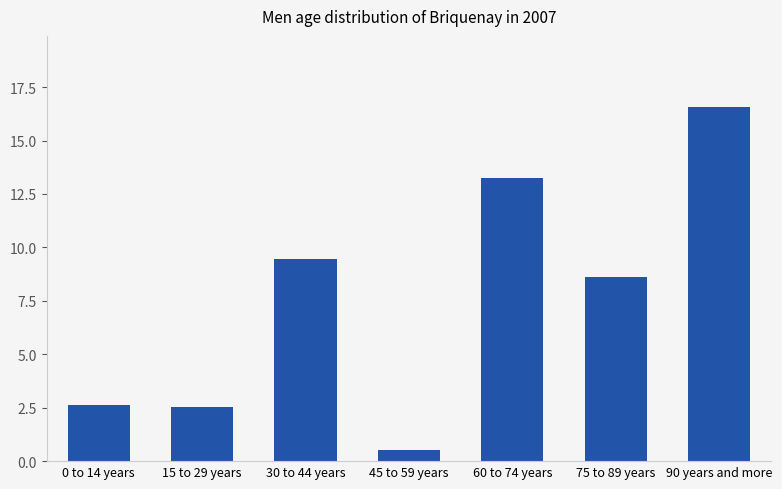

The value at 60 to 74 years is 22.9. True or false?

False